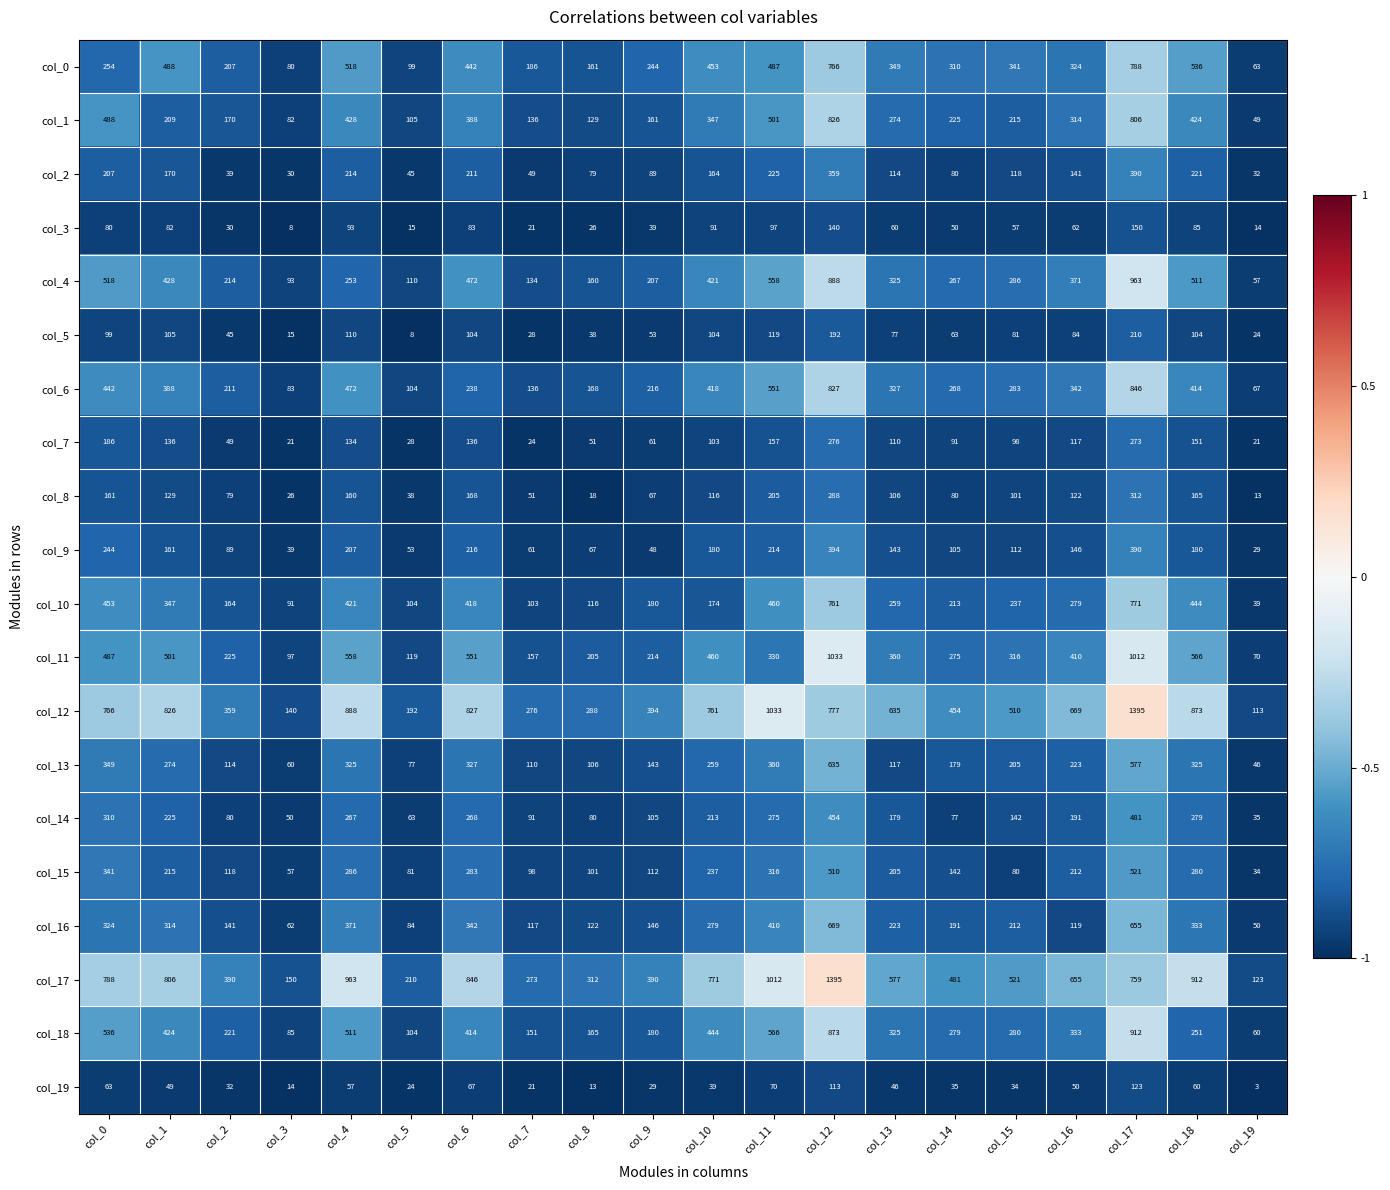

What is the minimum value shown in the chart?

3